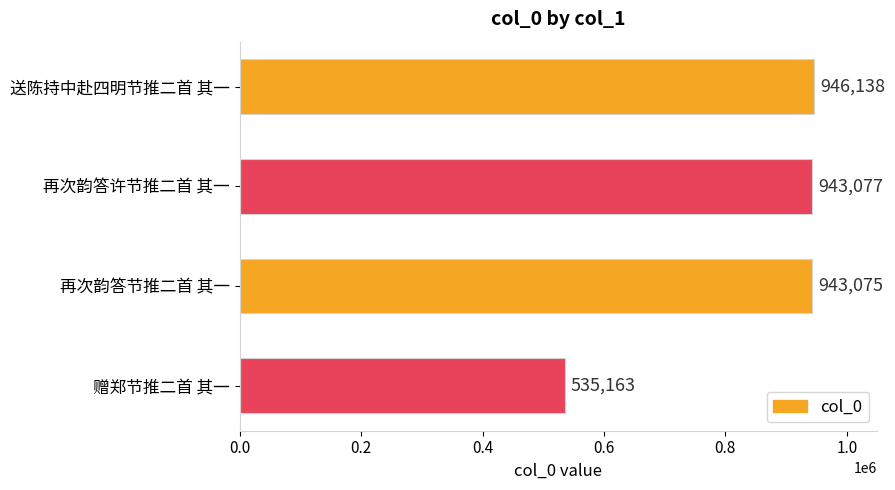

The chart shows a value of 943075 at 再次韵答节推二首 其一. True or false?

True